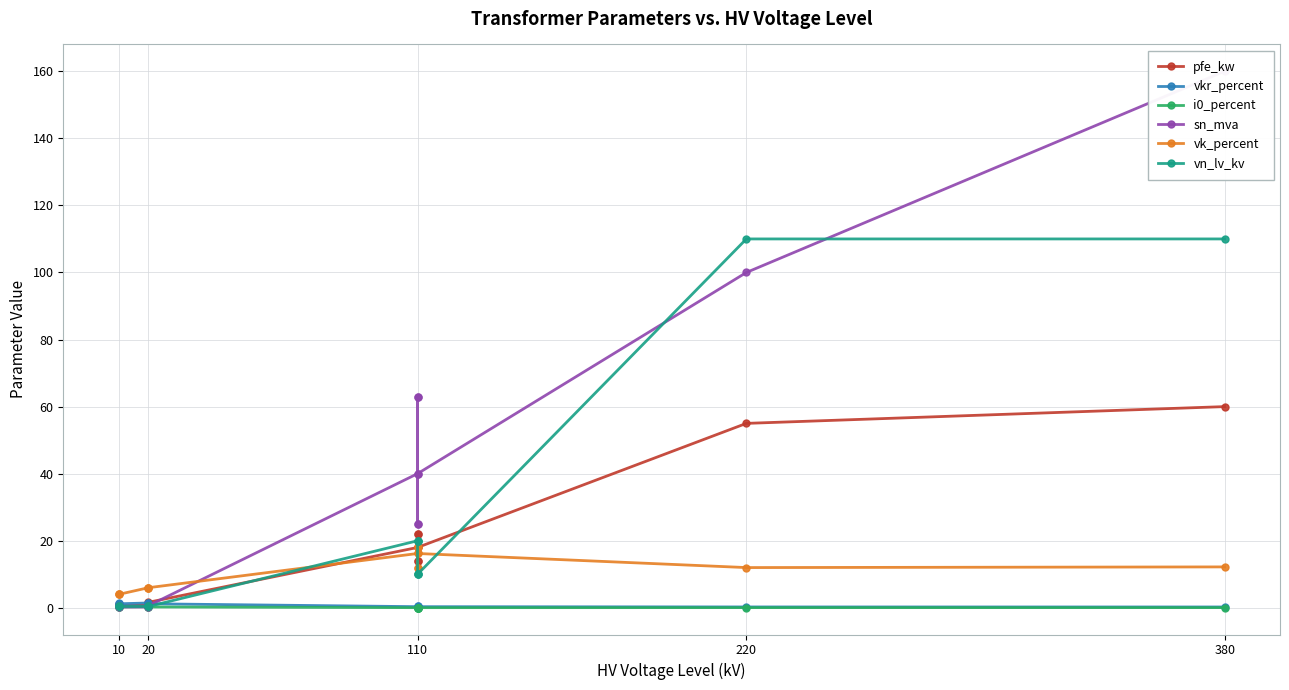

Which series has the largest range (max minus min)?

sn_mva